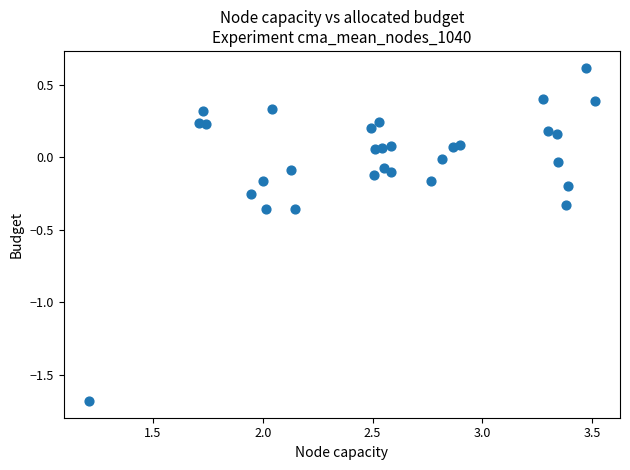

What is the range of Y values (max minus min)?

2.3